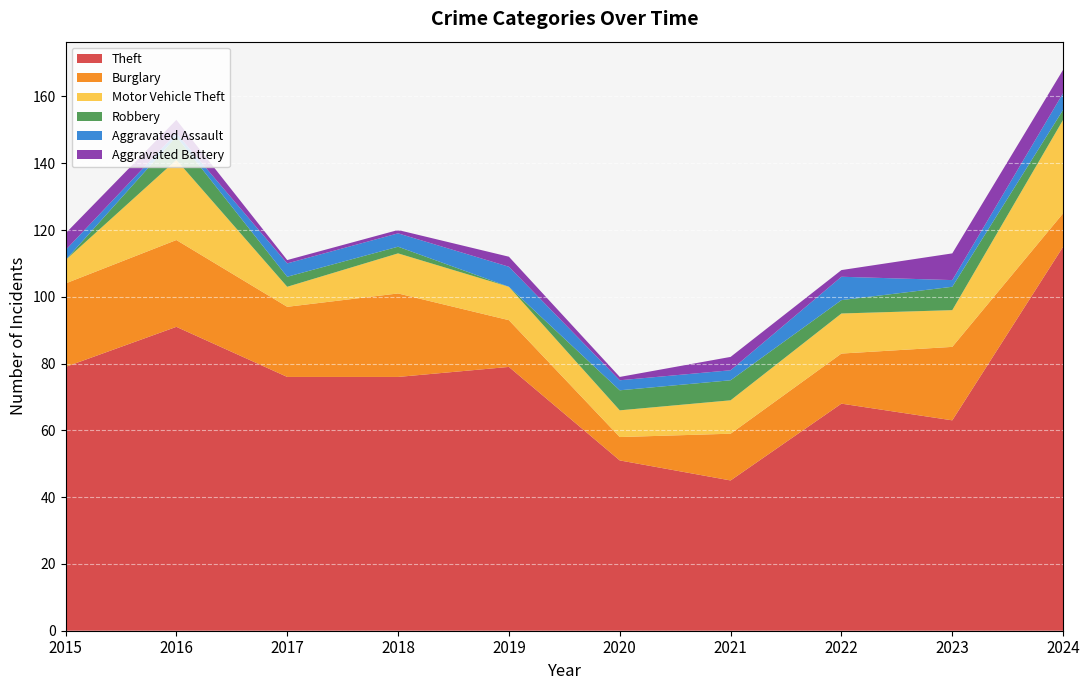

Reading left to right, transcribe all the data shown in this chart.

Theft: 79	91	76	76	79	51	45	68	63	115
Burglary: 25	26	21	25	14	7	14	15	22	10
Motor Vehicle Theft: 7	24	6	12	10	8	10	12	11	28
Robbery: 0	7	3	2	0	6	6	4	7	3
Aggravated Assault: 3	1	4	4	6	3	3	7	2	5
Aggravated Battery: 5	4	1	1	3	1	4	2	8	7